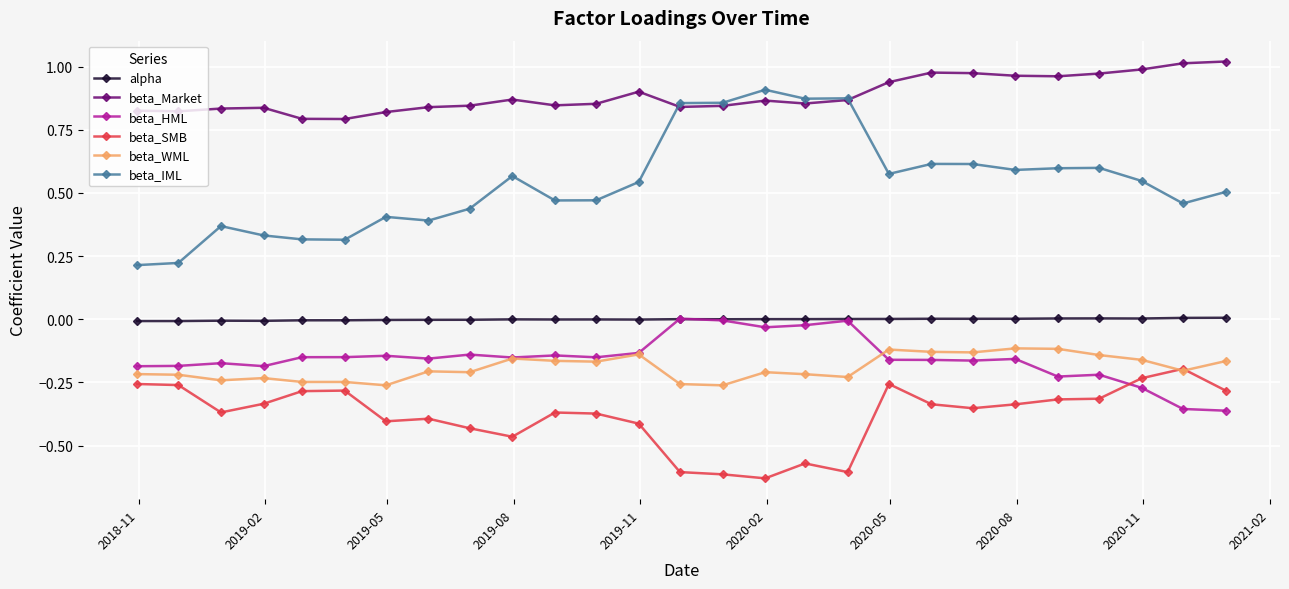

Which series has the widest spread of values?

beta_IML